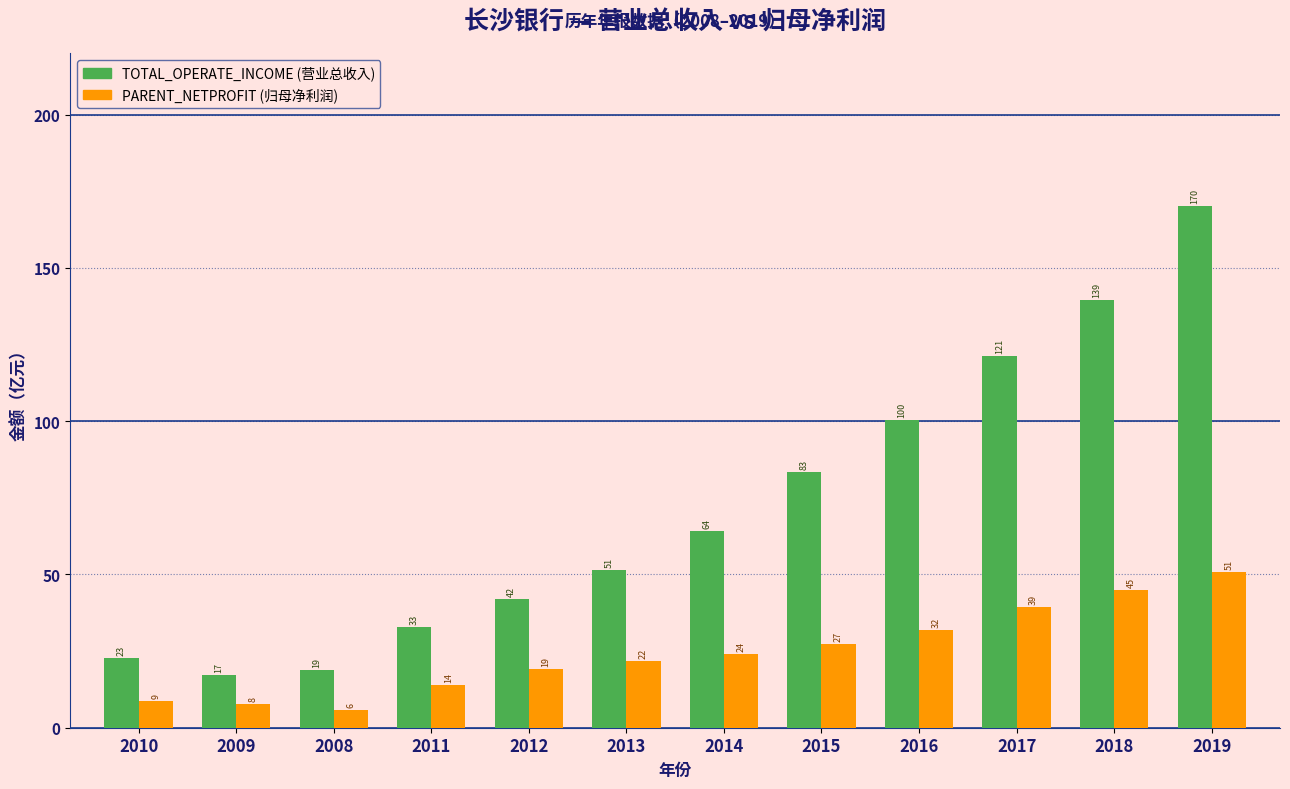

What is the spread (max minus min) of values at 2015?

56.0